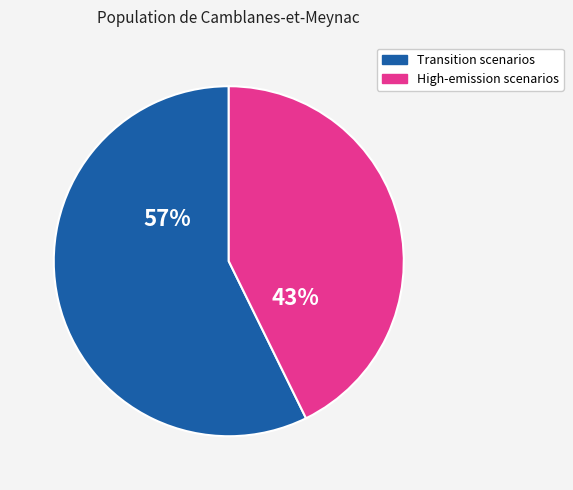

Is there a majority slice in this chart?

Yes